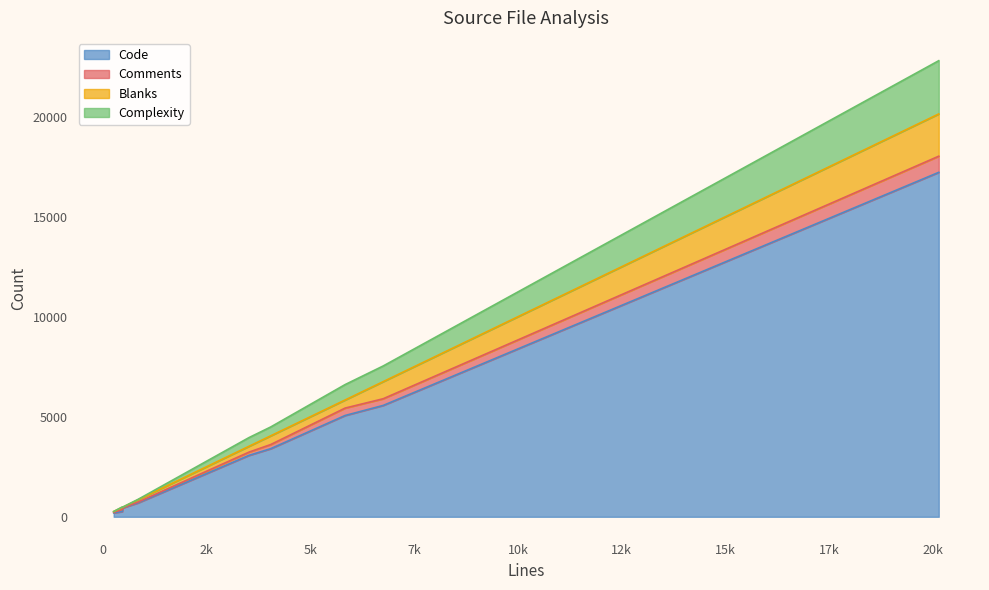

What is the average value of the Complexity series?

570